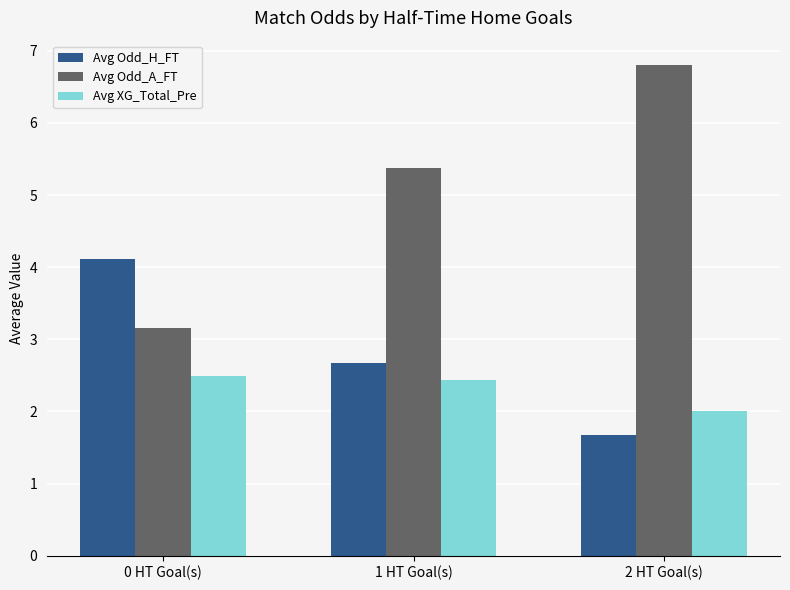

What is the difference between the highest and lowest values at 0 HT Goal(s)?

1.6